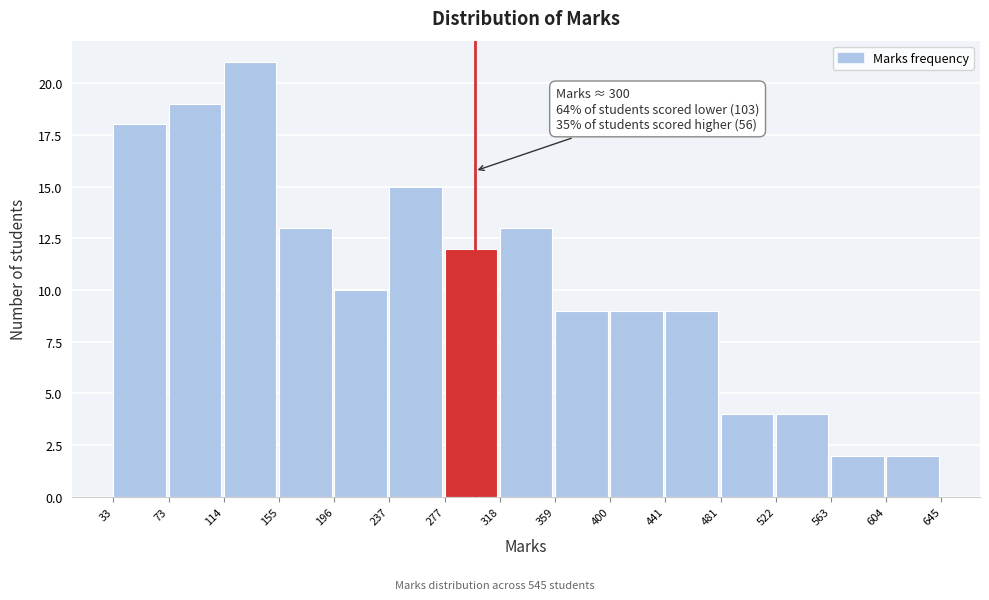

Over which range of the x-axis is the bar tallest?

114 to 155